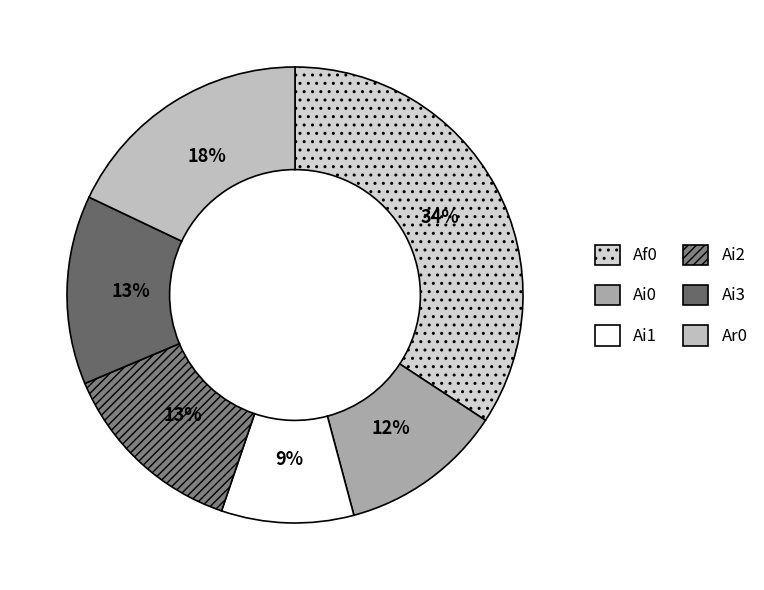

How many segments does this pie chart have?

6